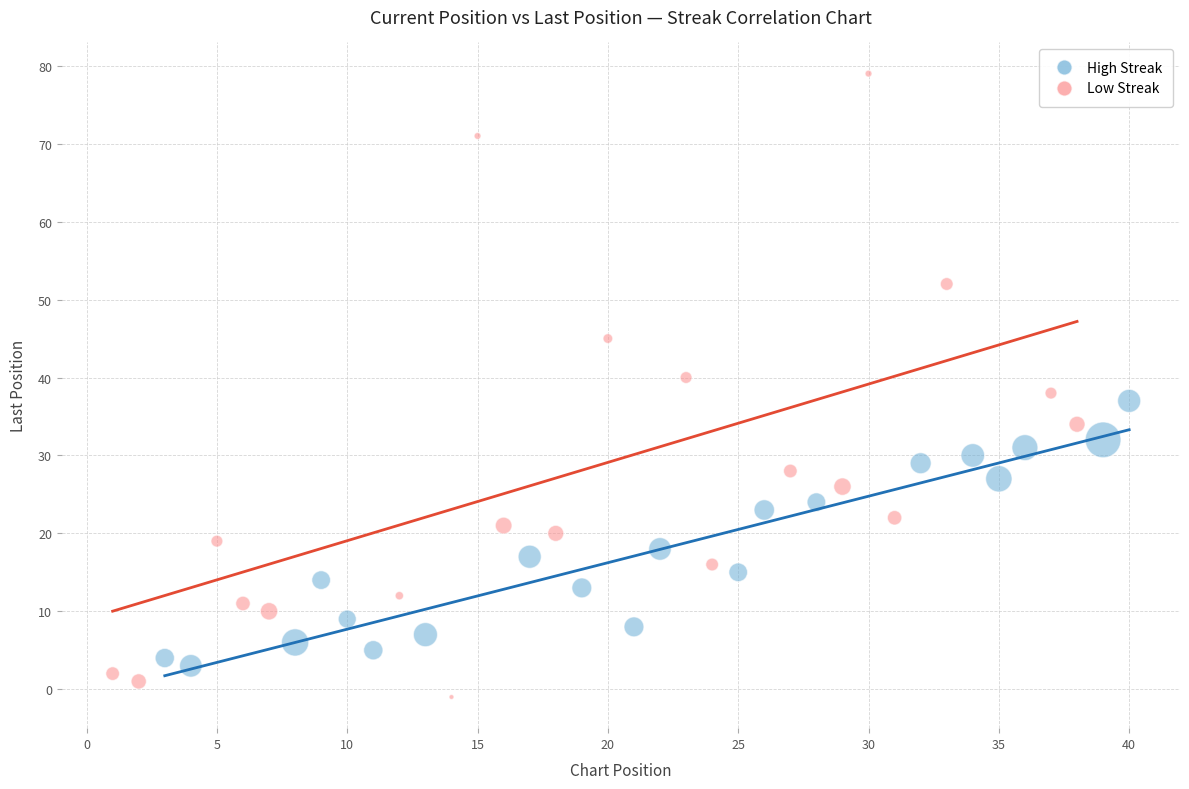

Which series reaches the maximum Y coordinate?

Low Streak